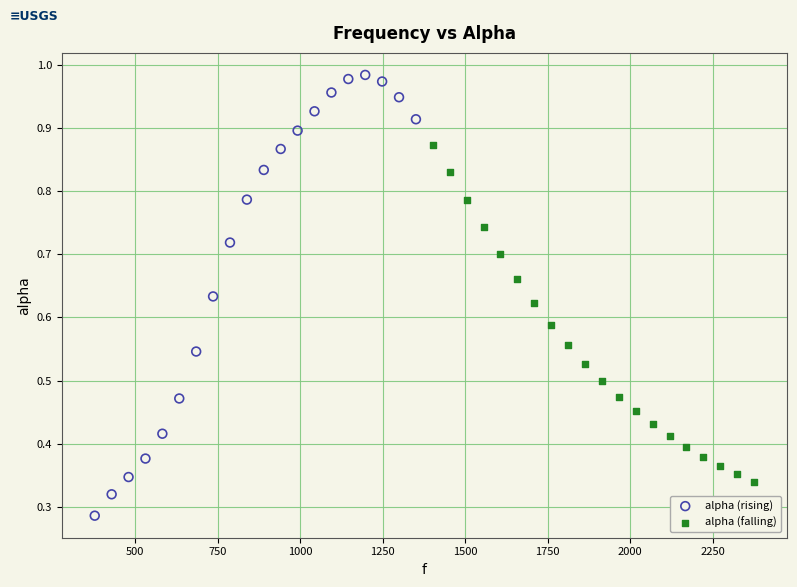

Which series reaches the maximum Y coordinate?

alpha (rising)